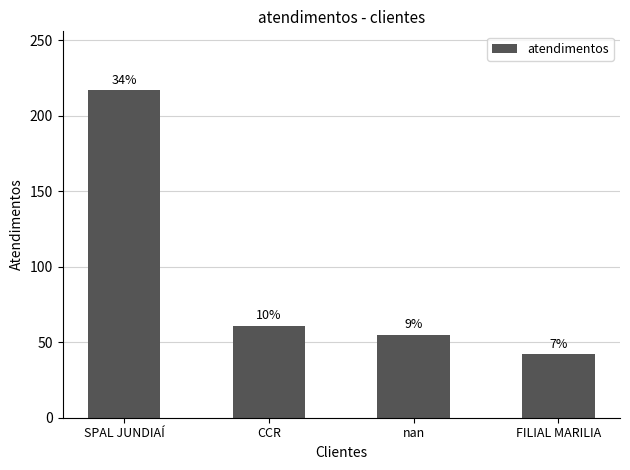

Does the chart contain any negative values?

No